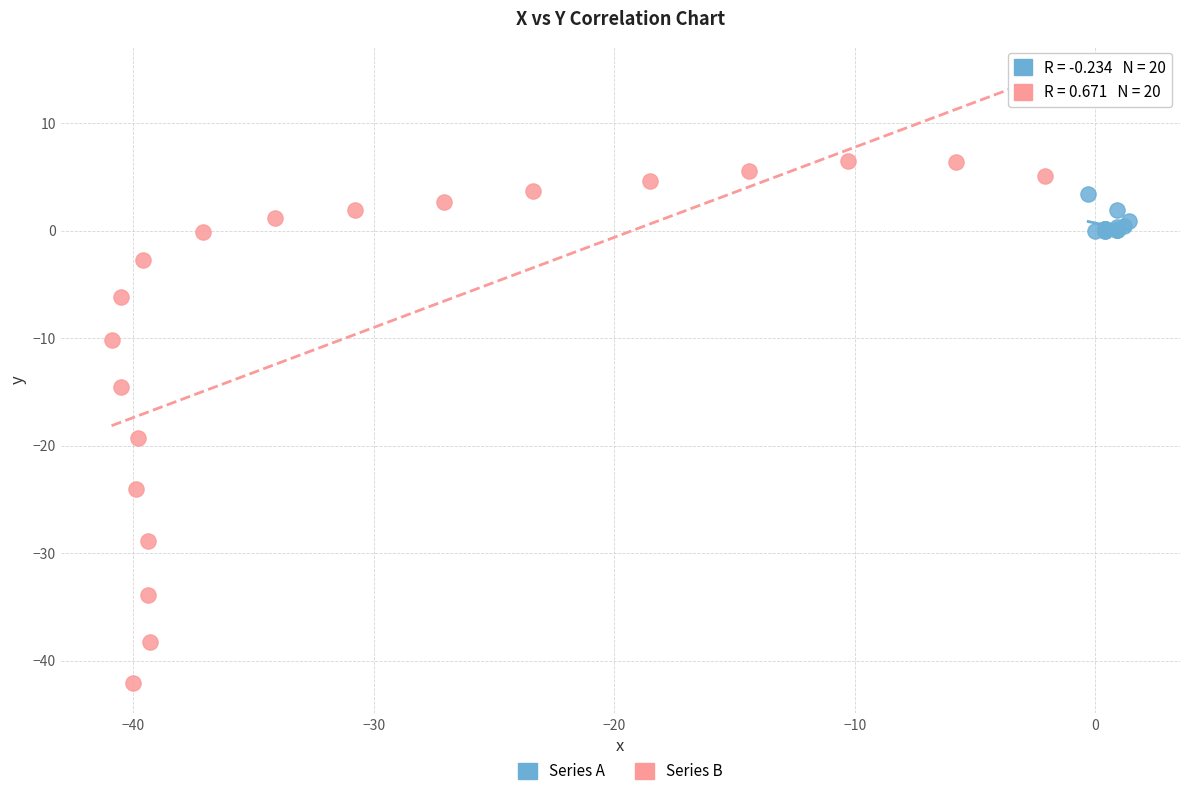

What are all the series names shown in the legend?

Series A, Series B